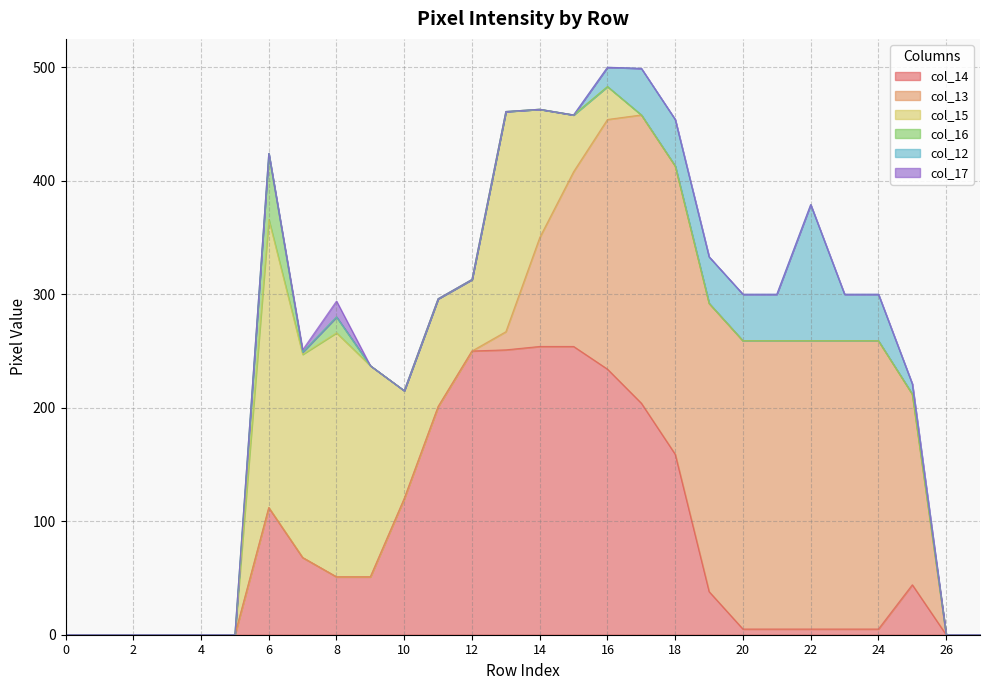

The value of col_14 at 9 is 51. True or false?

True